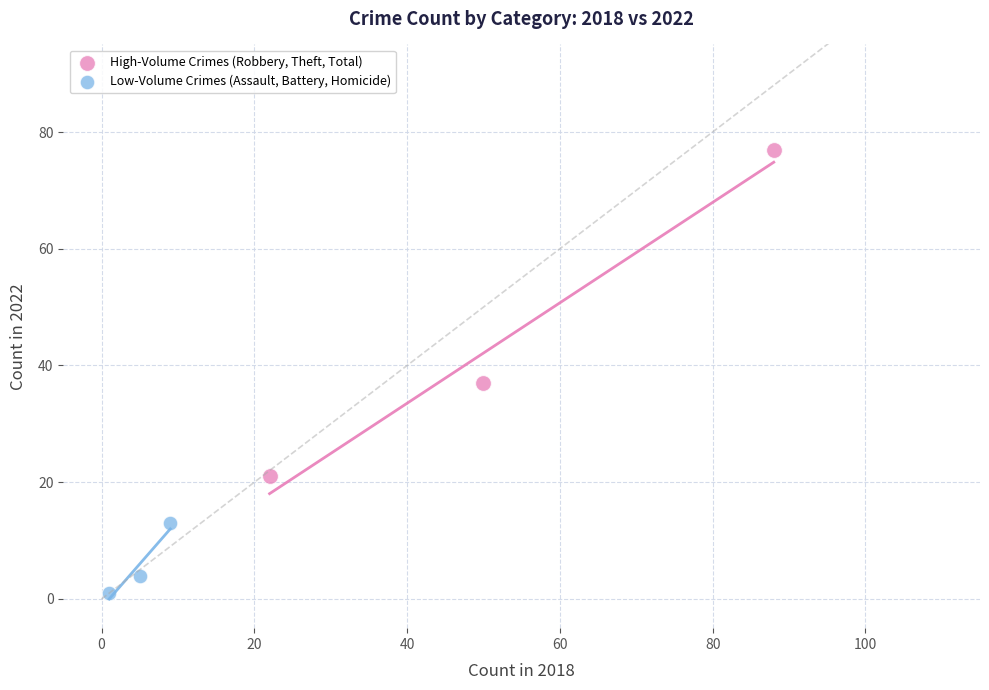

Which series contains the highest Y value?

High-Volume Crimes (Robbery, Theft, Total)